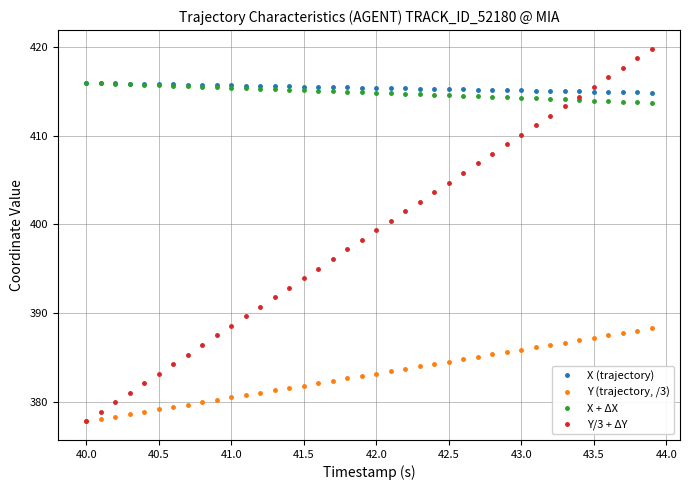

Which series has the largest range (max minus min)?

Y/3 + ΔY